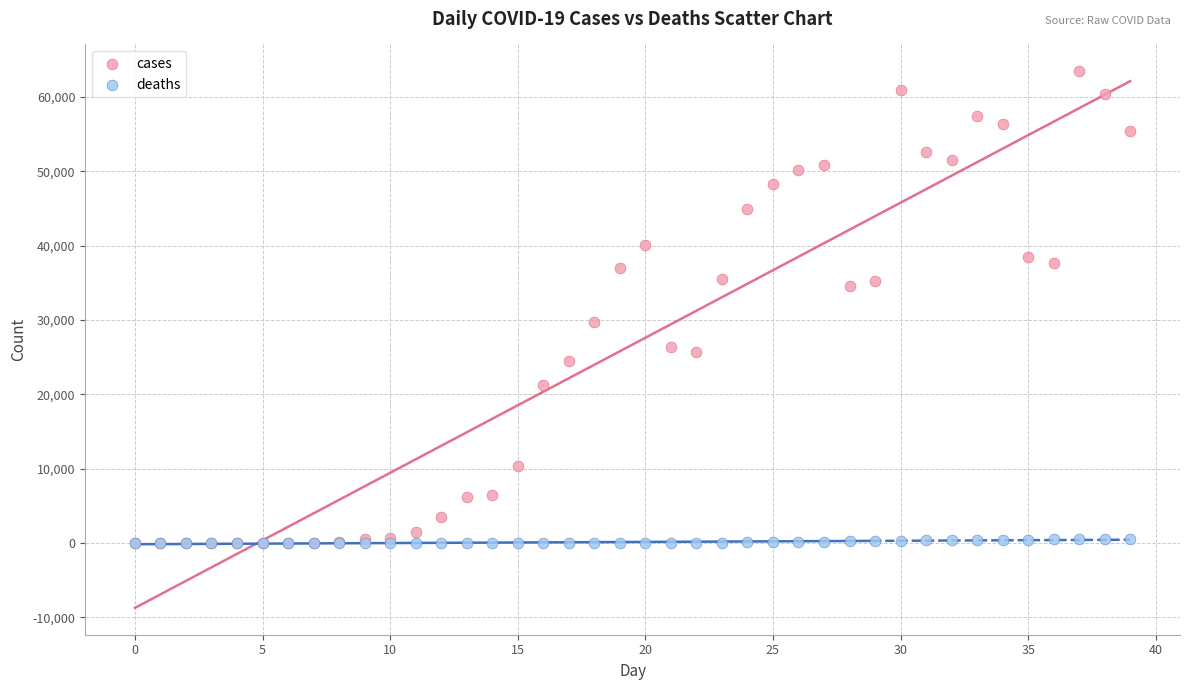

Which series reaches the maximum Y coordinate?

cases